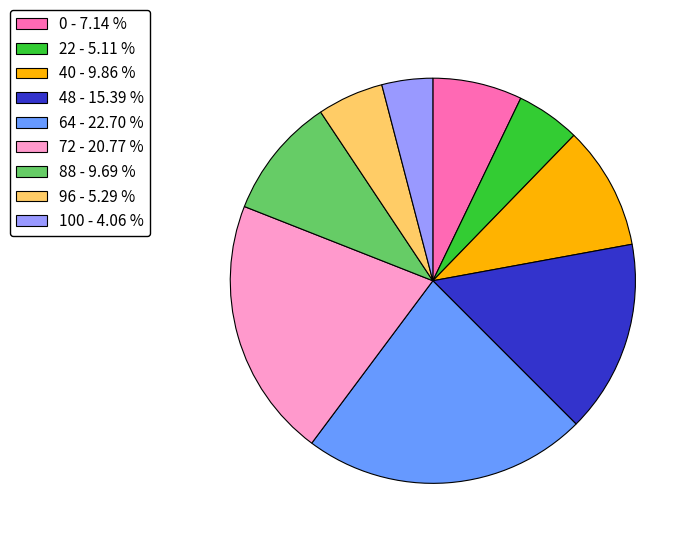

True or false: 96 accounts for 1% of the total.

False